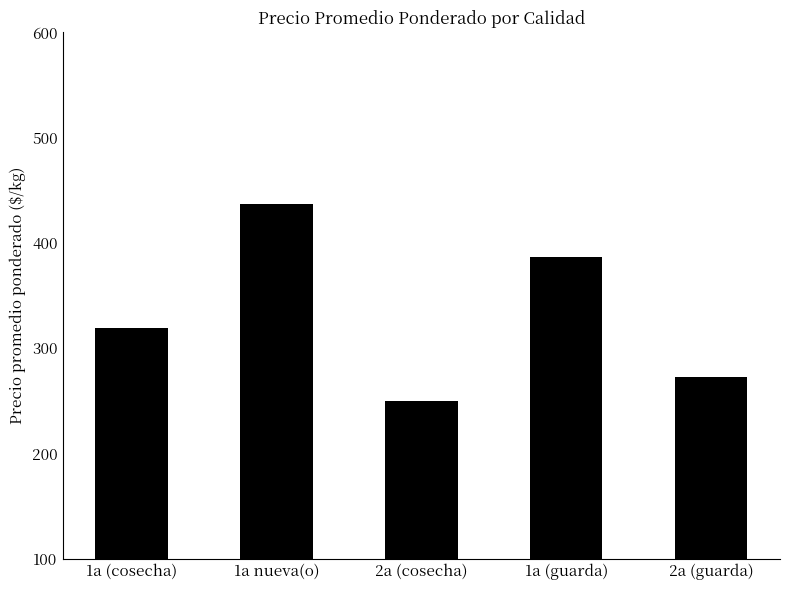

What position from the left is 1a nueva(o)?

2